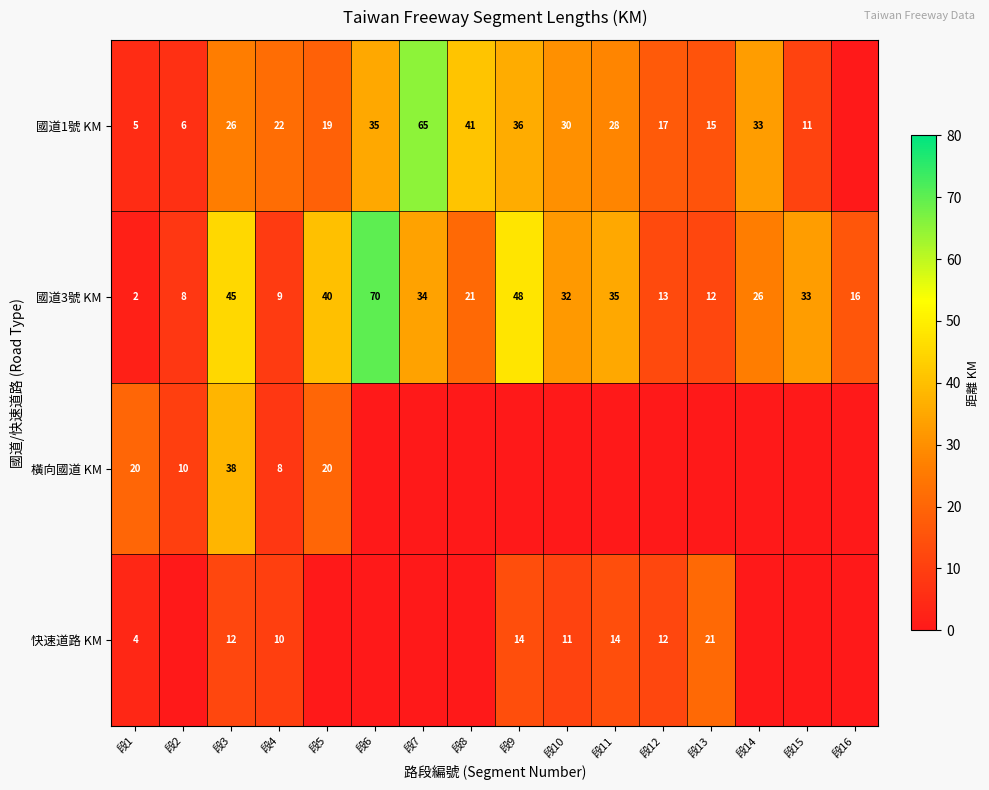

True or false: 國道1號 KM has a value of 23 at 段13.

False